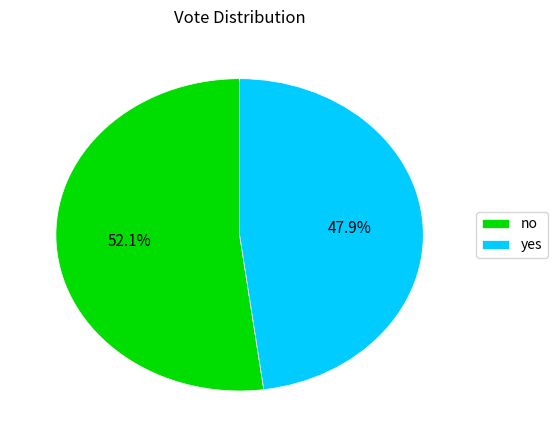

Rank the categories by value from highest to lowest.

no, yes